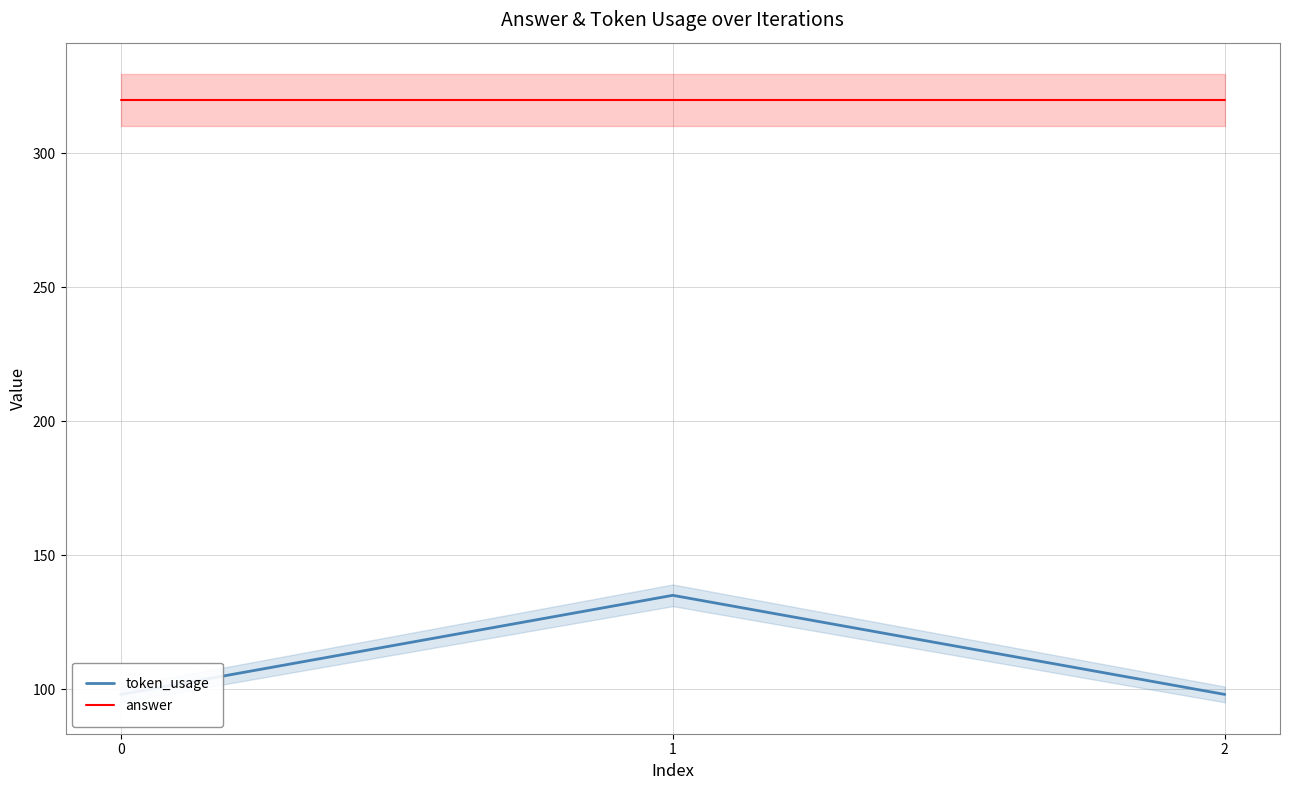

What is the difference between the token_usage values at 2 and 1?

37